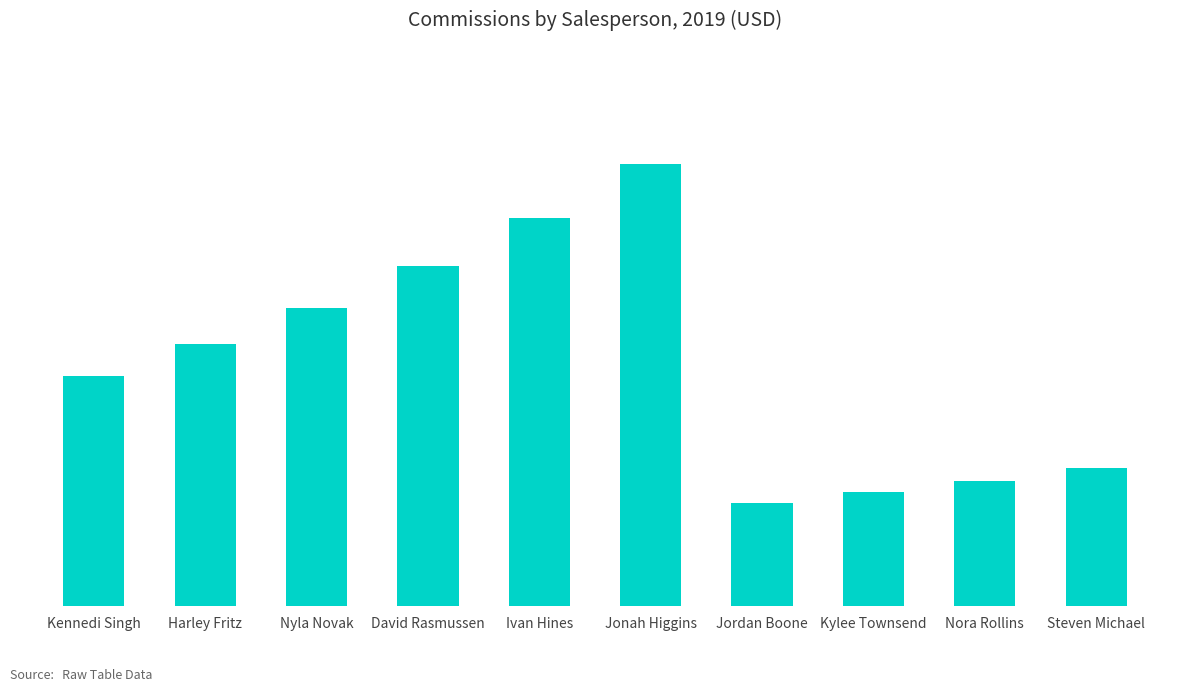

What is the difference between the values at Kylee Townsend and David Rasmussen?

1072.6